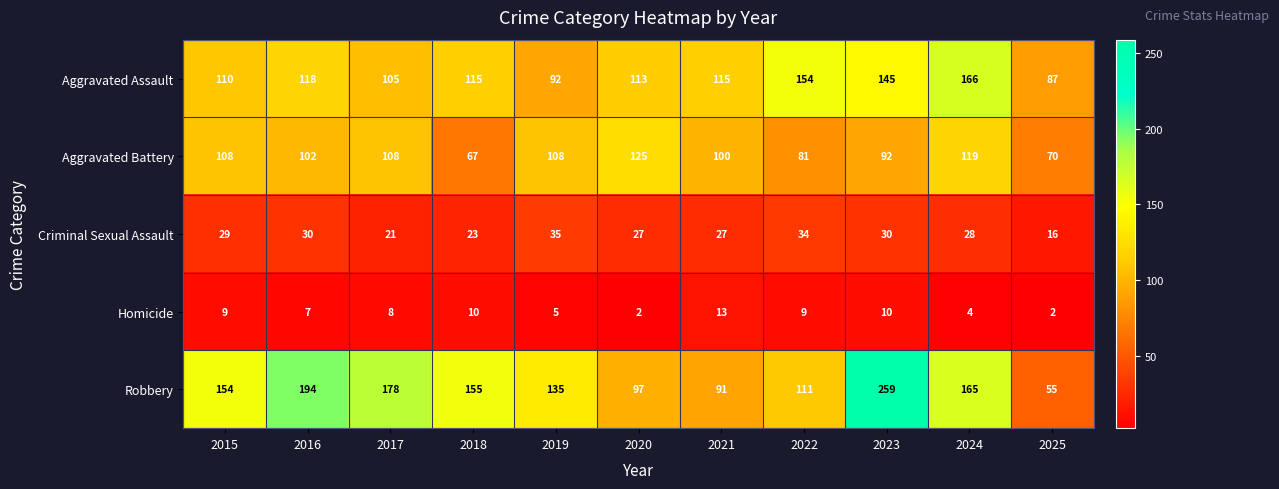

How many values in the Aggravated Battery series are below 102?

5